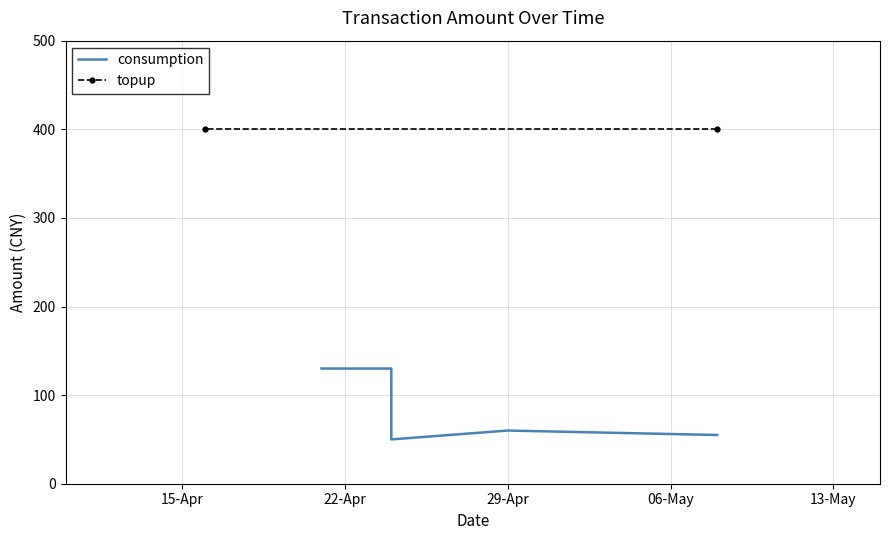

Is this an area chart (filled region under the line)?

No